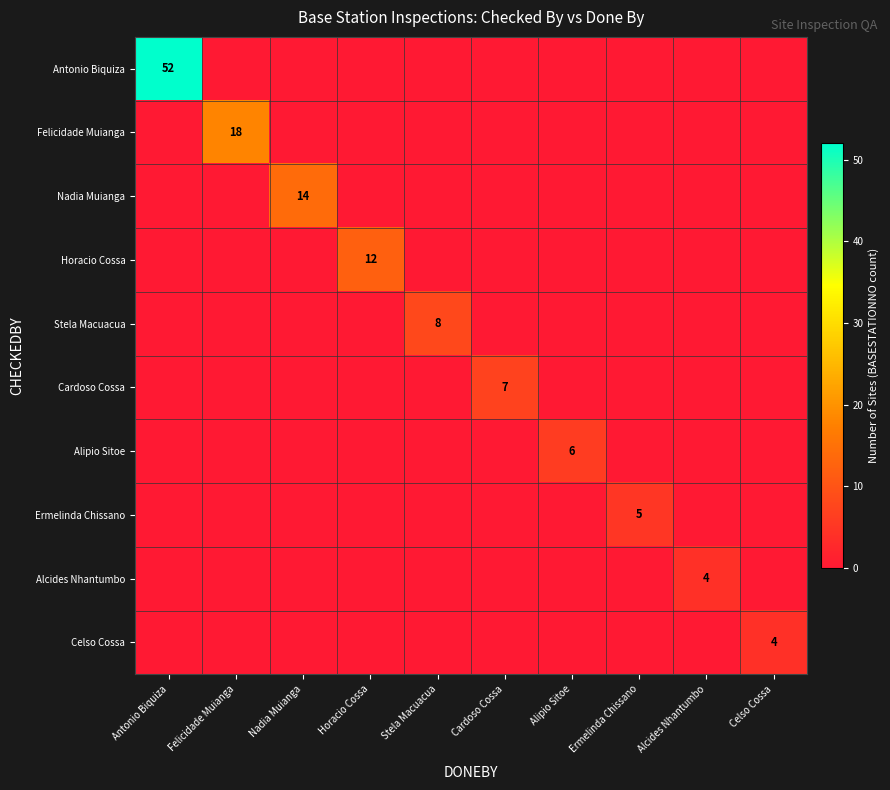

The value of Felicidade Muianga at Felicidade Muianga is 18. True or false?

True